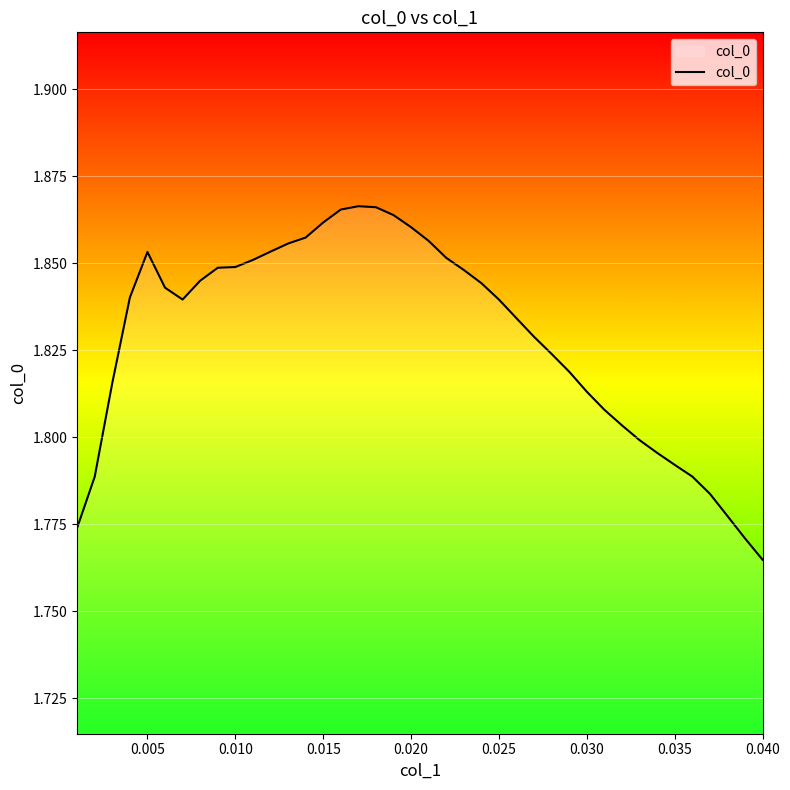

Reading right to left, what are all the values shown in this chart?

1.8	1.8	1.8	1.8	1.8	1.8	1.8	1.8	1.8	1.8	1.8	1.8	1.8	1.8	1.8	1.8	1.8	1.8	1.9	1.9	1.9	1.9	1.9	1.9	1.9	1.9	1.9	1.9	1.9	1.9	1.8	1.8	1.8	1.8	1.8	1.9	1.8	1.8	1.8	1.8